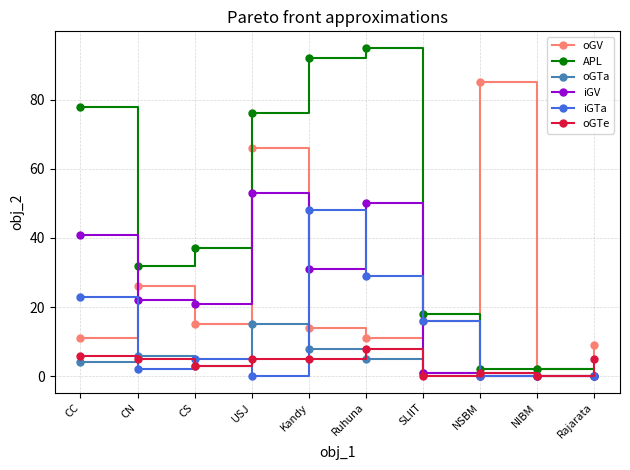

Which series changed the most between USJ and Ruhuna?

oGV